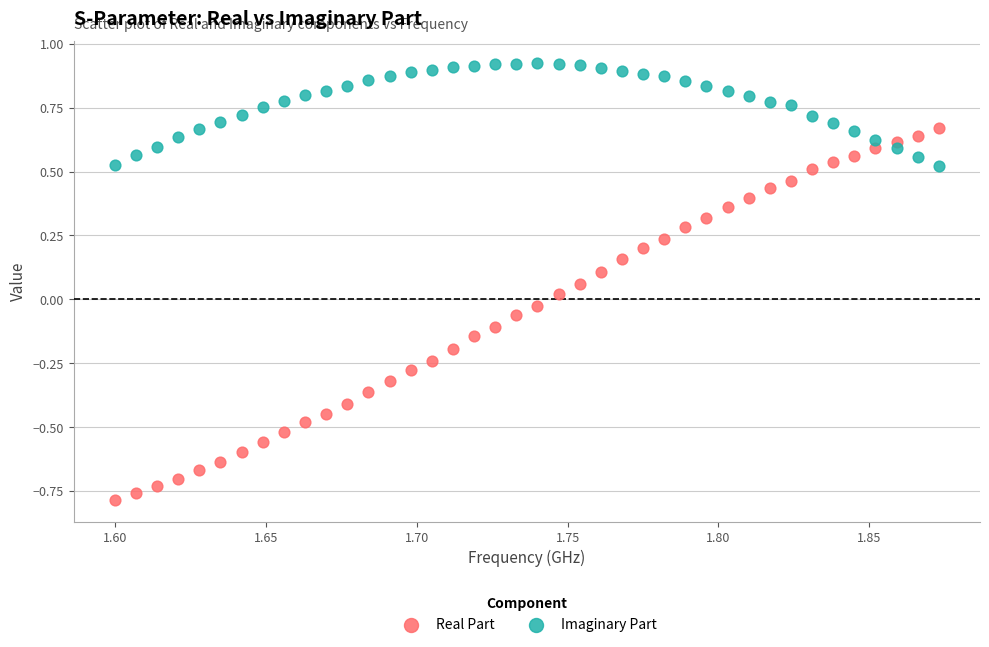

What are all the series names shown in the legend?

Real Part, Imaginary Part